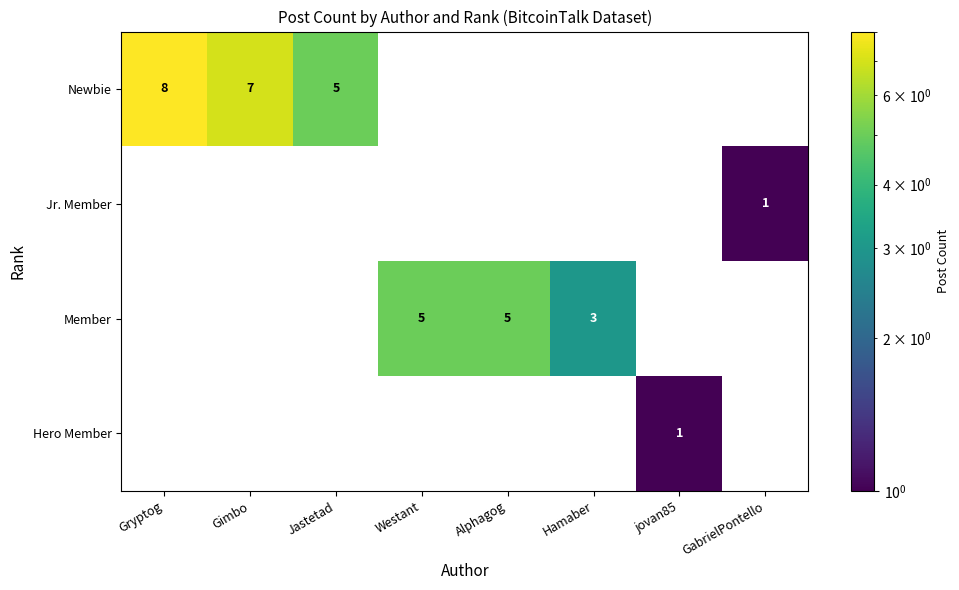

How many data points in Jr. Member are above 0?

1